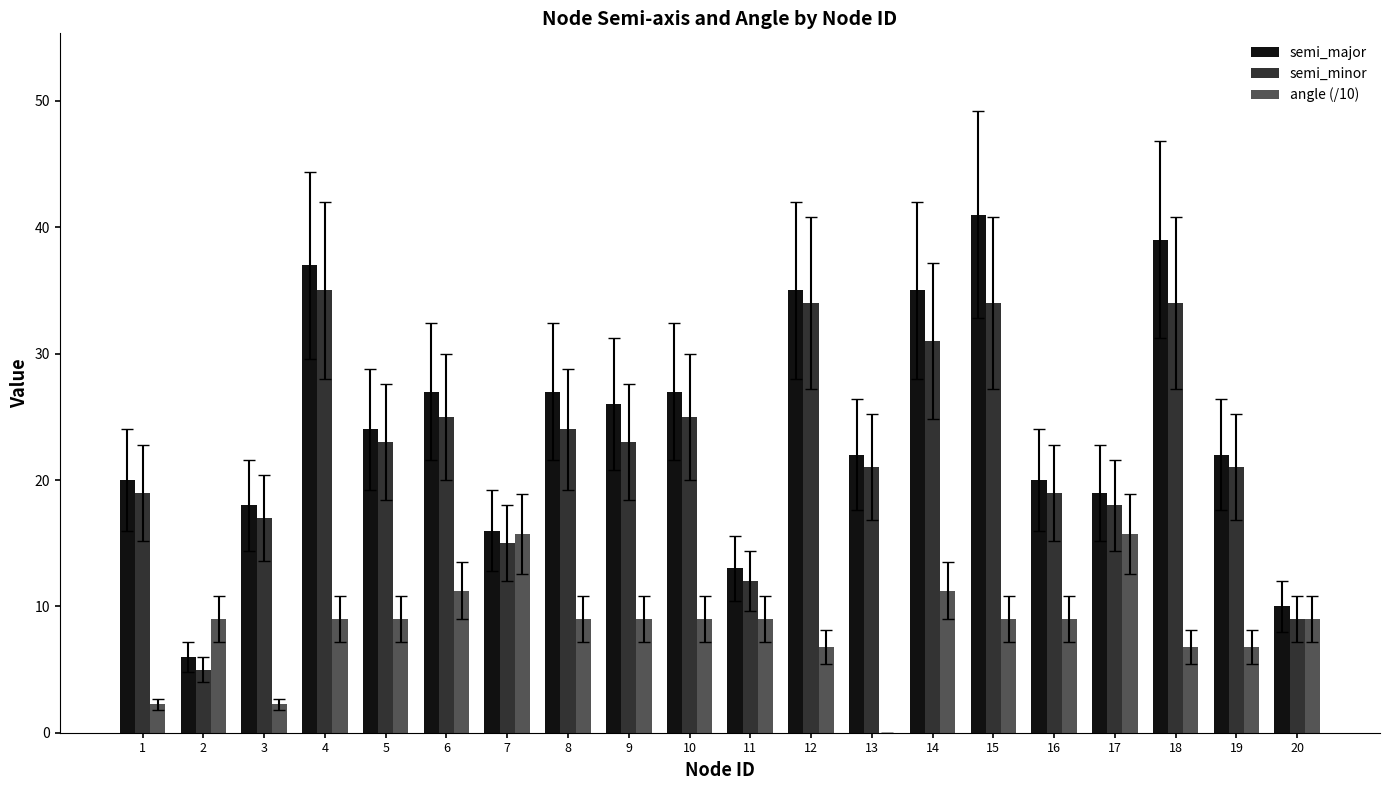

Which series has the largest range (max minus min)?

semi_major